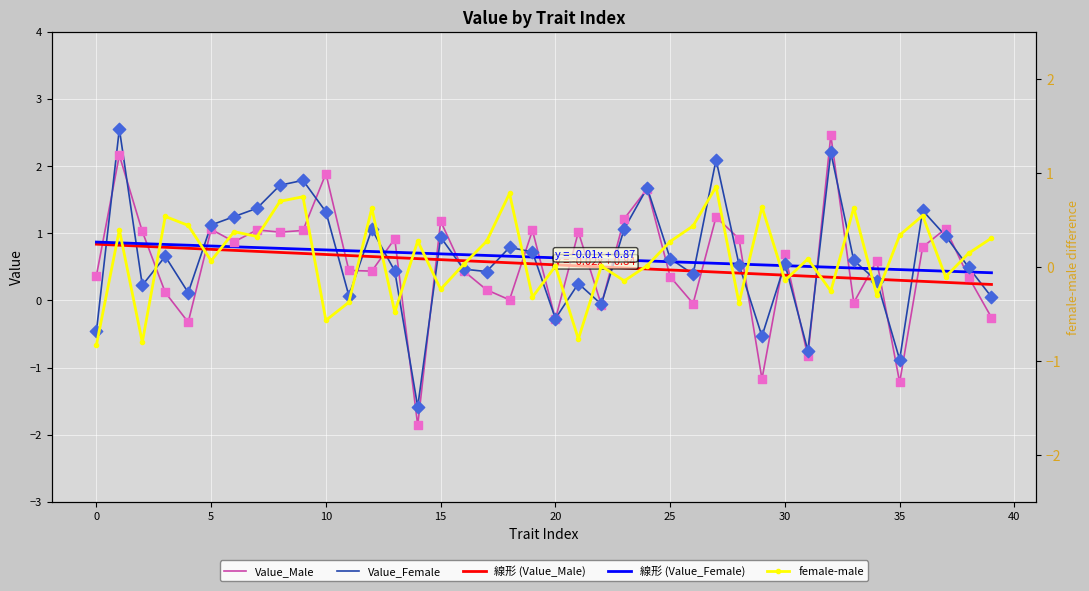

What is the total value across all series at 32?

5.3